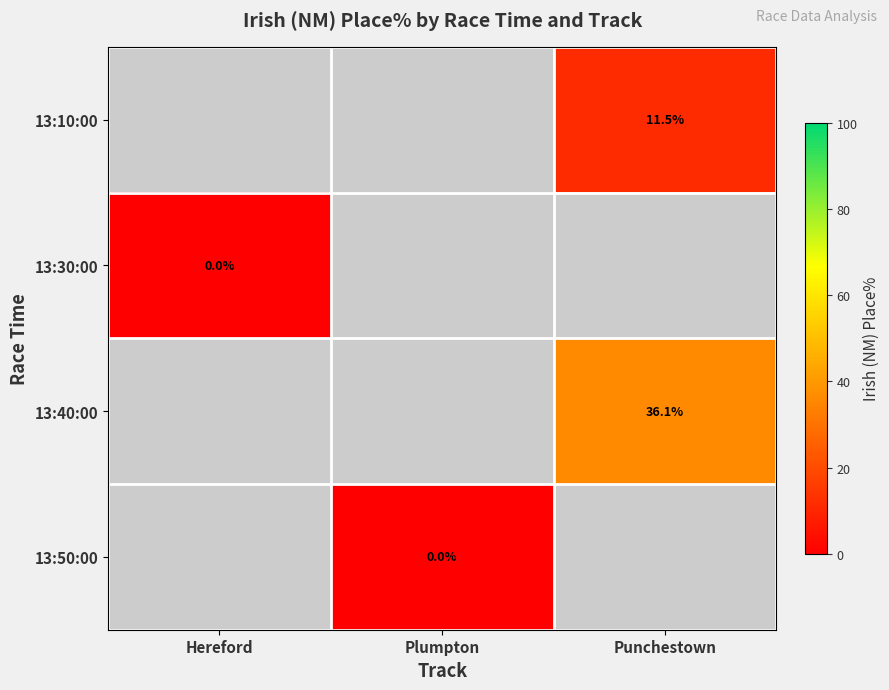

Which category has the highest value across all series?

Punchestown